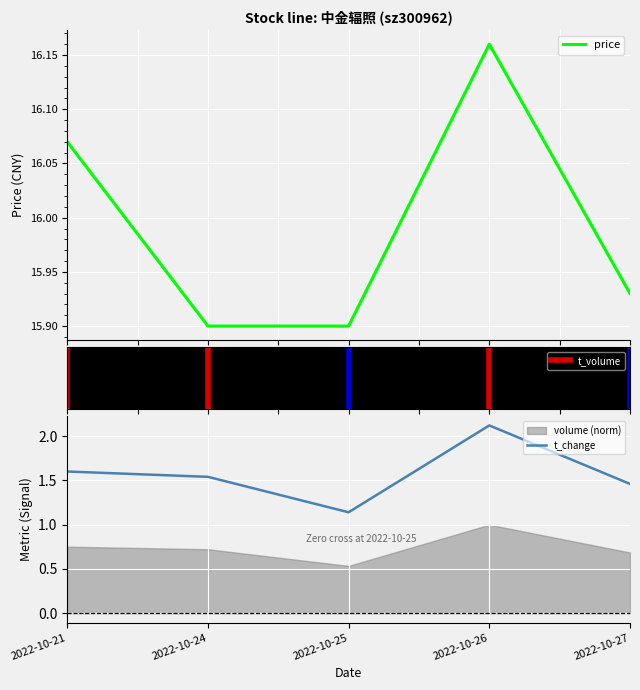

What is the value of the price point at the 3rd from the left?

15.9